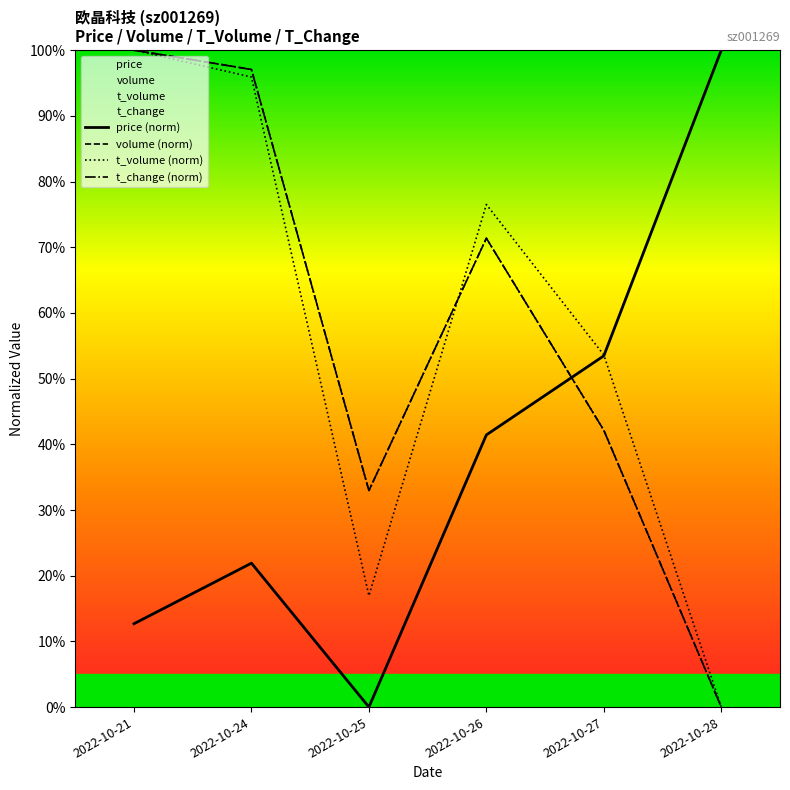

What is the value of the price (norm) point at the 4th from the left?

0.4